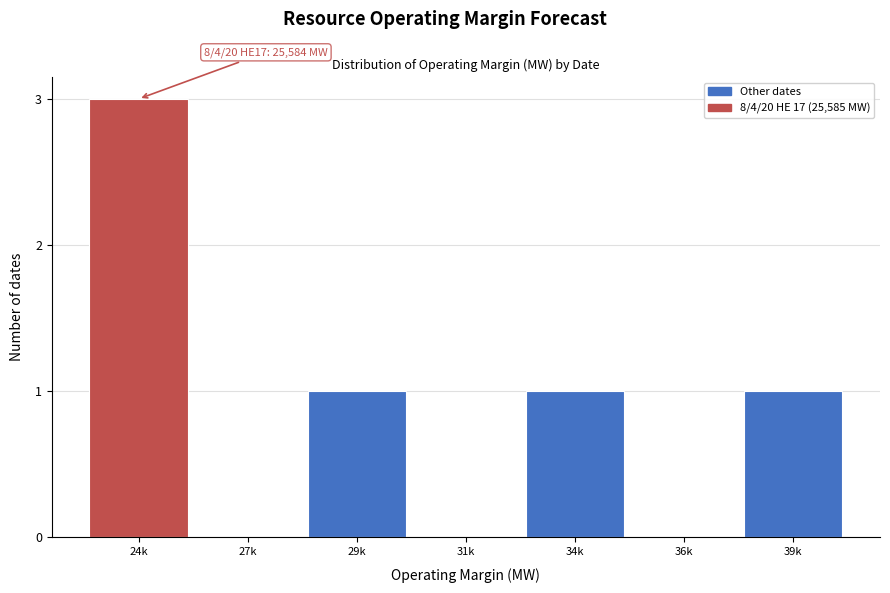

Reading left to right, list all the values displayed in this chart.

24k=3	27k=0	29k=1	31k=0	34k=1	36k=0	39k=1